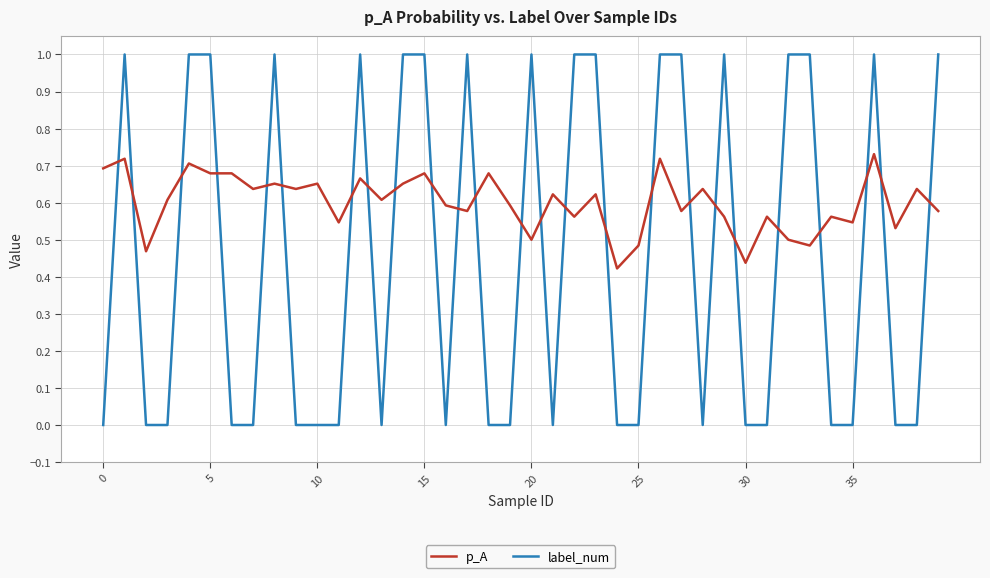

Which series has the largest total across all categories?

p_A